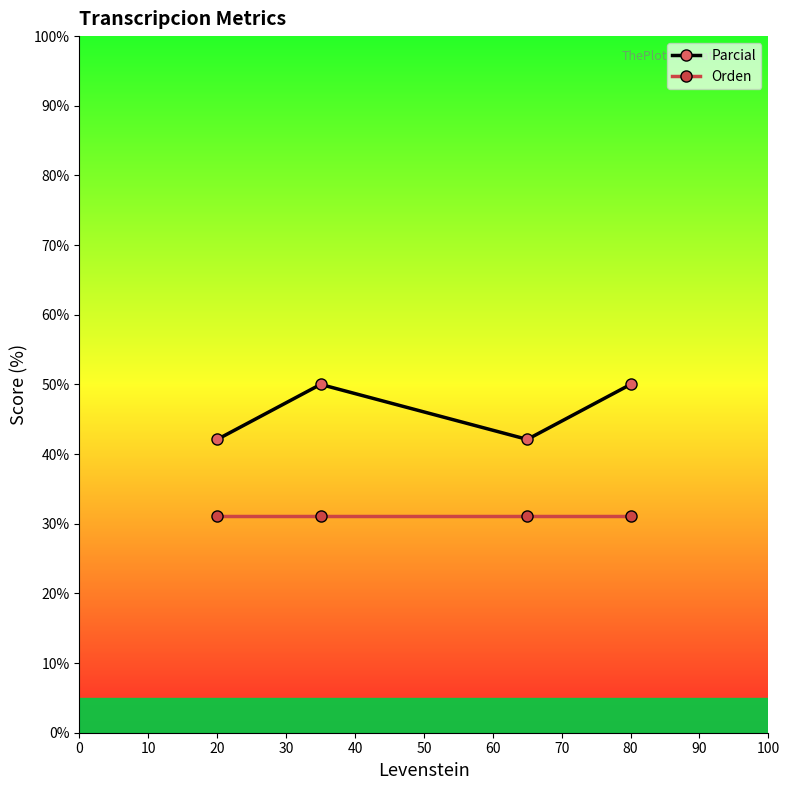

Reading right to left, list all the values displayed in this chart.

Parcial: 50.0	42.1	50.0	42.1
Orden: 31.1	31.1	31.1	31.1